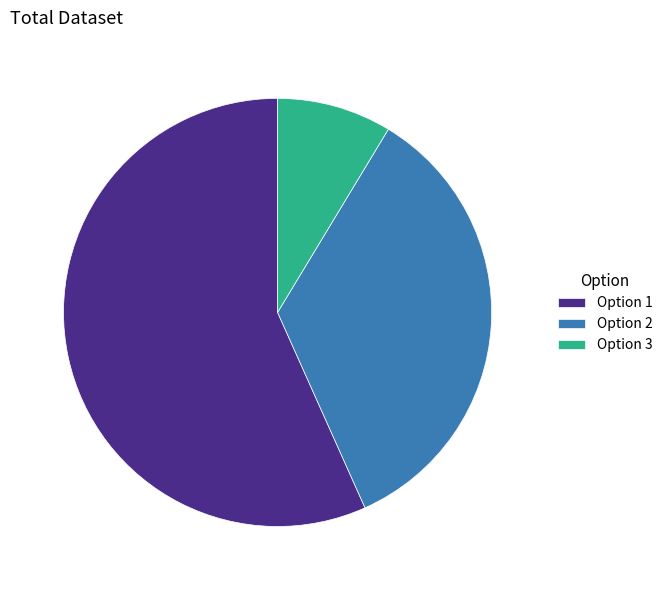

Is Option 2 the majority of the pie?

No